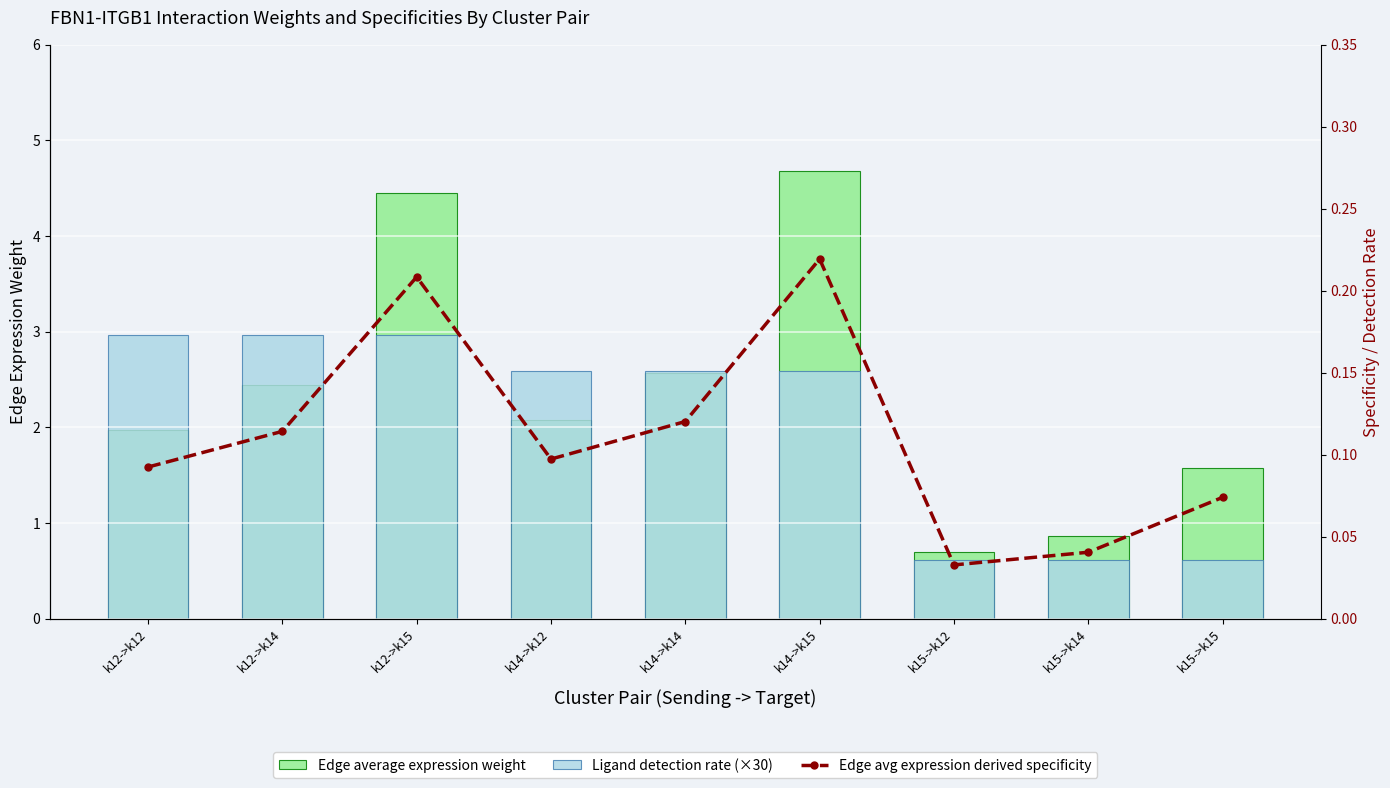

List the series in order of their peak value, lowest first.

Edge avg expression derived specificity, Ligand detection rate (×30), Edge average expression weight